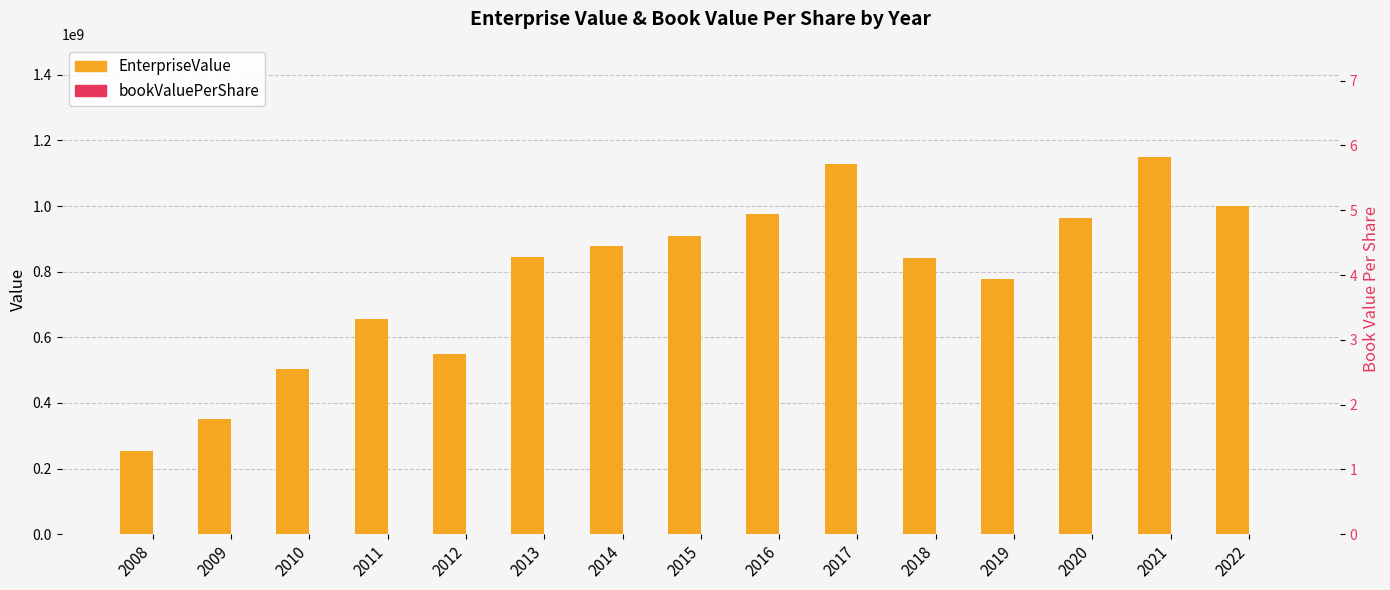

How many groups of bars are there?

15